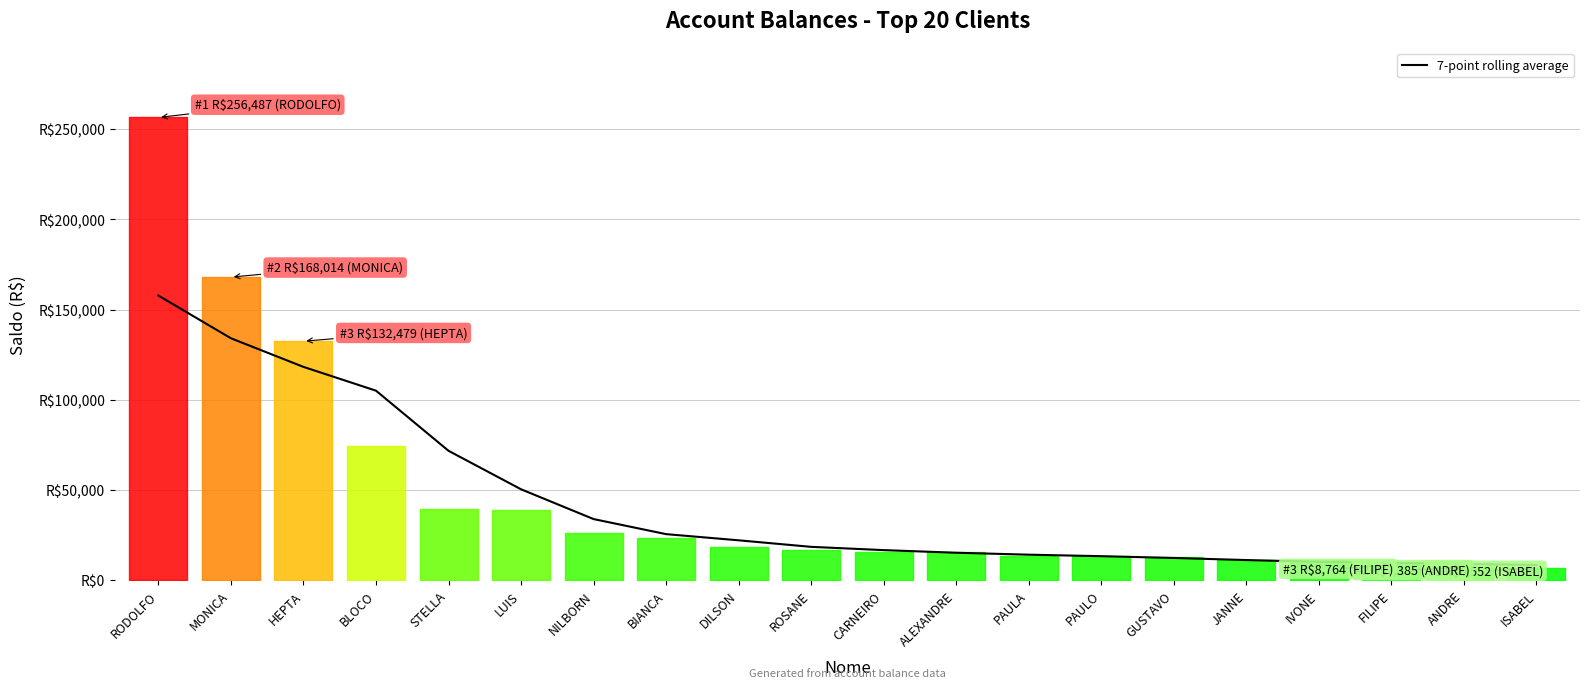

At which label does the data first exceed 18492?

RODOLFO